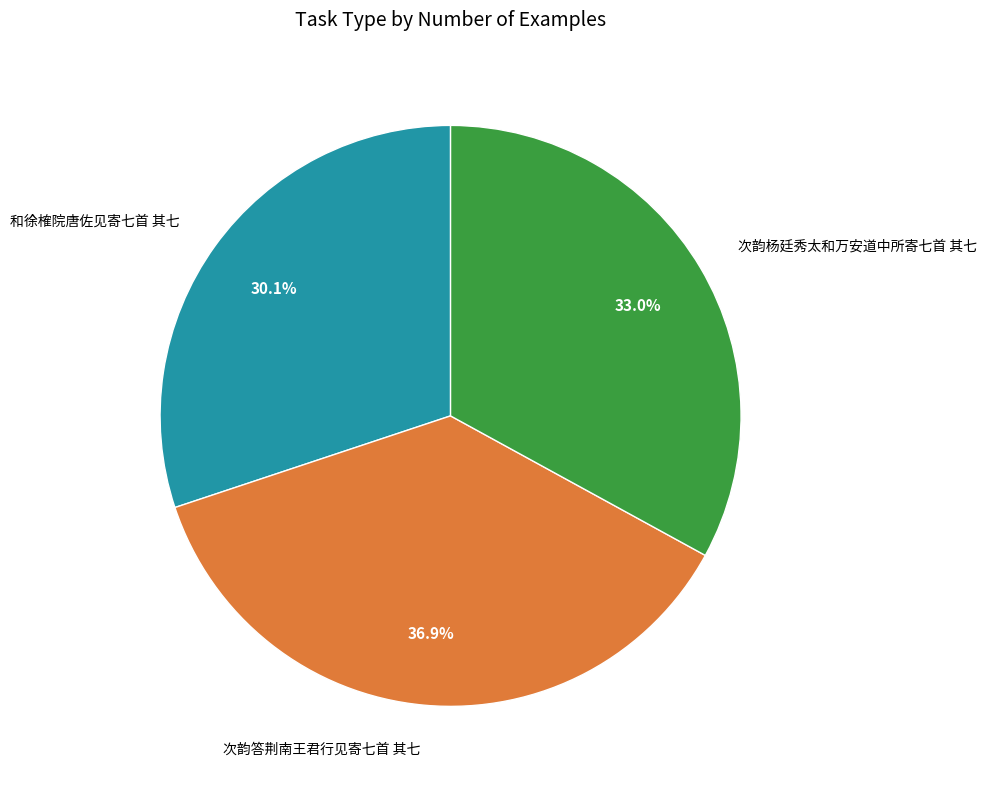

To the nearest percent, what is the average slice percentage?

33%